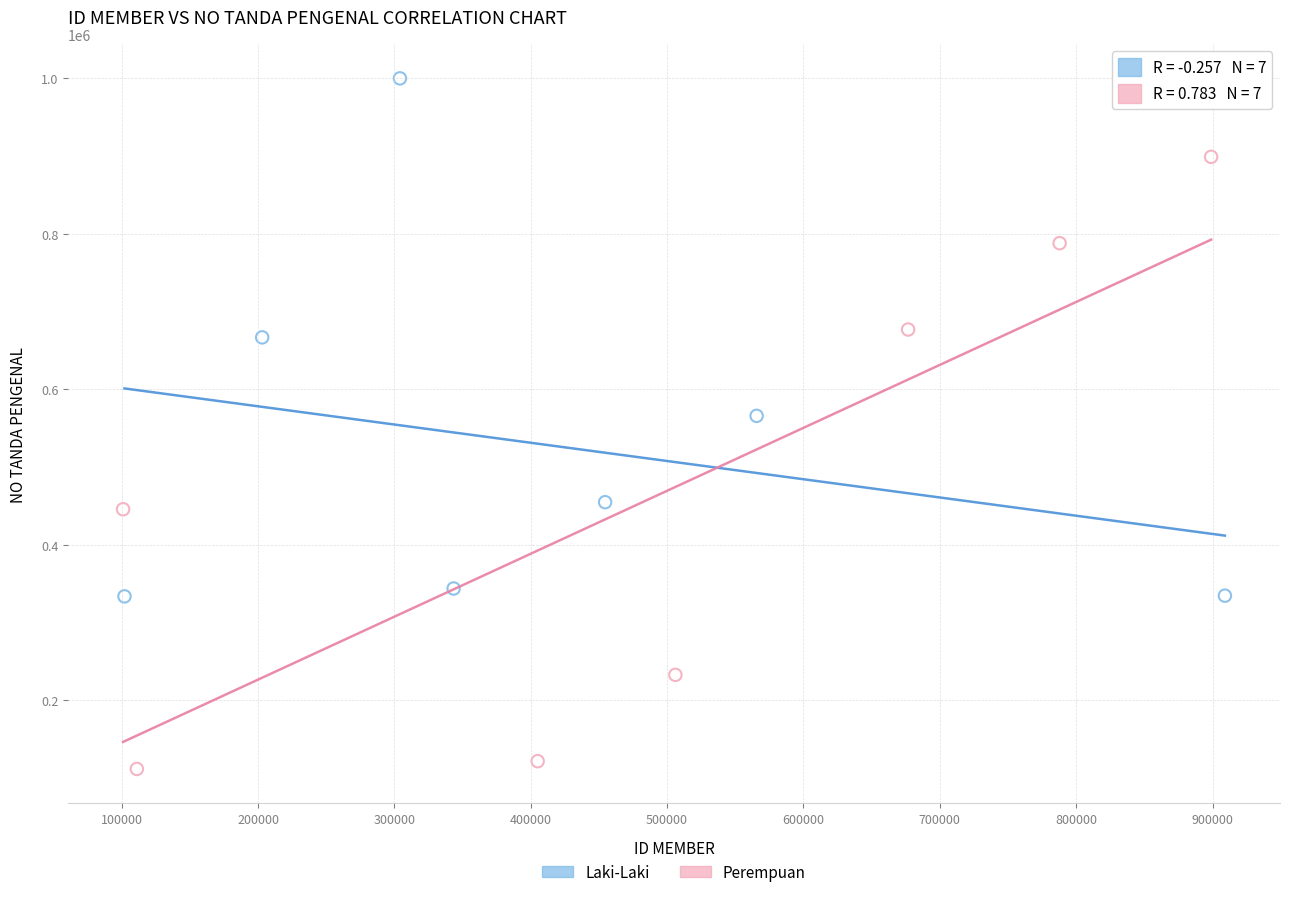

Which series reaches the minimum Y coordinate?

Perempuan